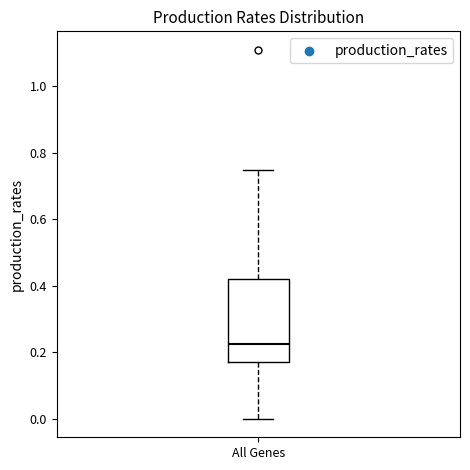

Where does the lower whisker of the box for All Genes end on the y-axis? The values are not printed on the chart, so give them approximately, as read against the axis.

0.00